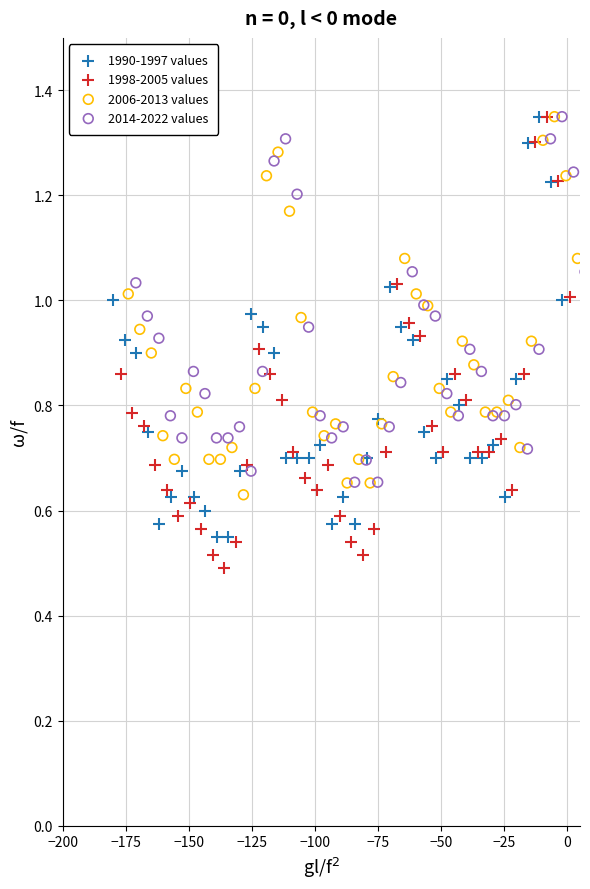

Which series has the widest spread of Y values?

1998-2005 values